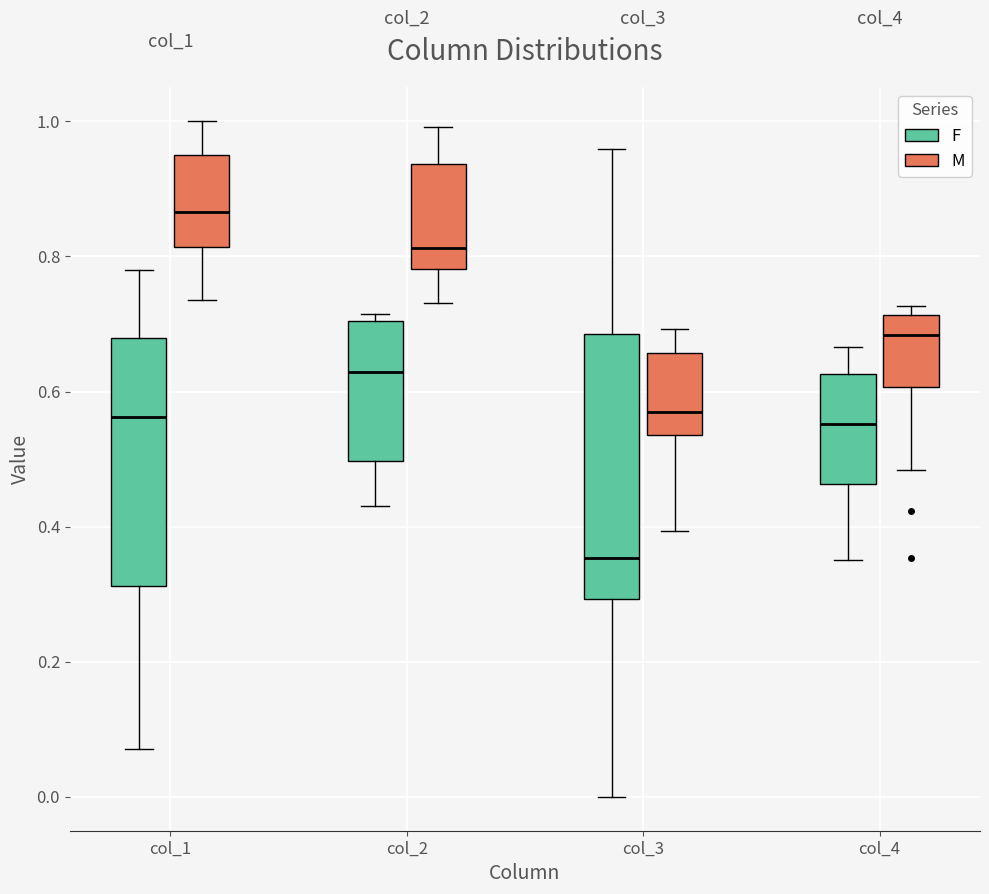

Reading left to right, read every box against the y-axis: the position of its median line, the range the box covers, and the ends of its whiskers. The values are not printed on the chart, so give them approximately, as read against the axis.

col_1 (F): median 0.56, box 0.32 to 0.68, whiskers 0.08 to 0.78
col_1 (M): median 0.86, box 0.82 to 0.96, whiskers 0.74 to 1.00
col_2 (F): median 0.62, box 0.50 to 0.70, whiskers 0.44 to 0.72
col_2 (M): median 0.82, box 0.78 to 0.94, whiskers 0.74 to 1.00
col_3 (F): median 0.36, box 0.30 to 0.68, whiskers 0.00 to 0.96
col_3 (M): median 0.58, box 0.54 to 0.66, whiskers 0.40 to 0.70
col_4 (F): median 0.56, box 0.46 to 0.62, whiskers 0.36 to 0.66
col_4 (M): median 0.68, box 0.60 to 0.72, whiskers 0.48 to 0.72 (just above the box's upper edge)